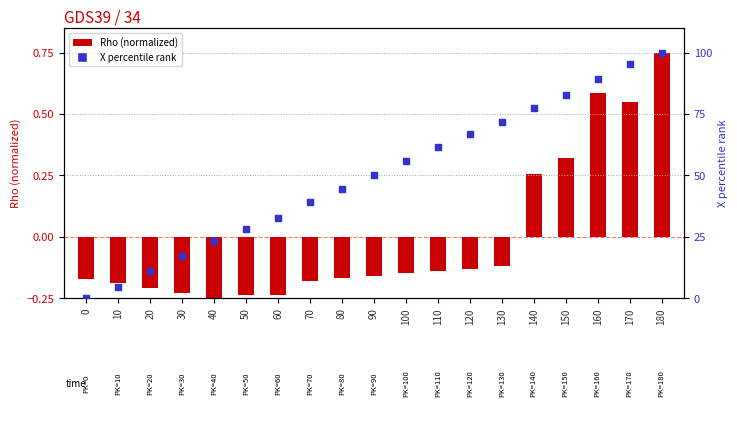

At which category is the sum across all series the highest?

180